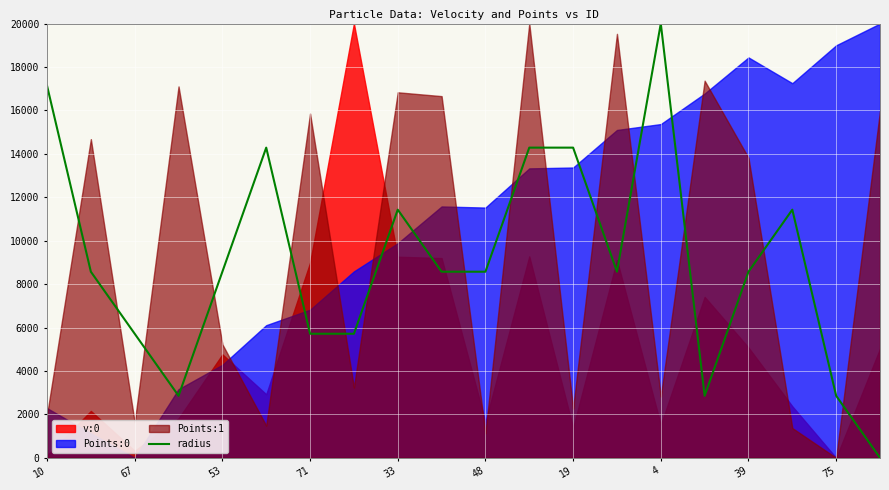

How many positive values are there?

19